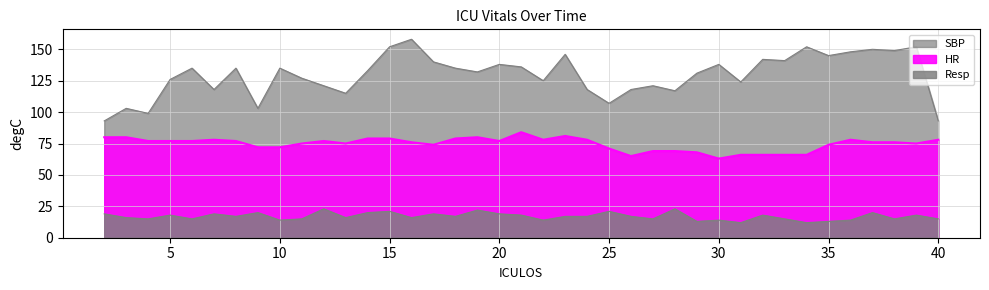

In SBP, how many points are lower than both neighbors (excluding endpoints)?

12